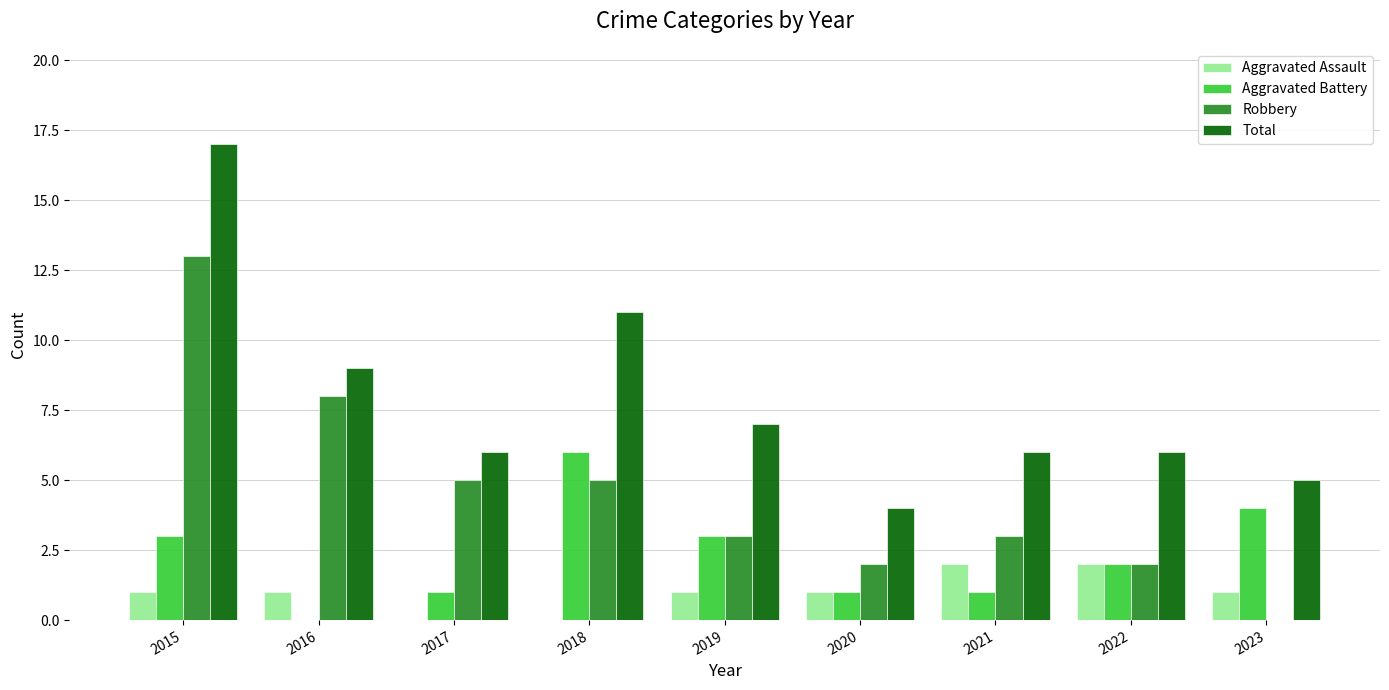

At which category is the sum across all series the highest?

2015